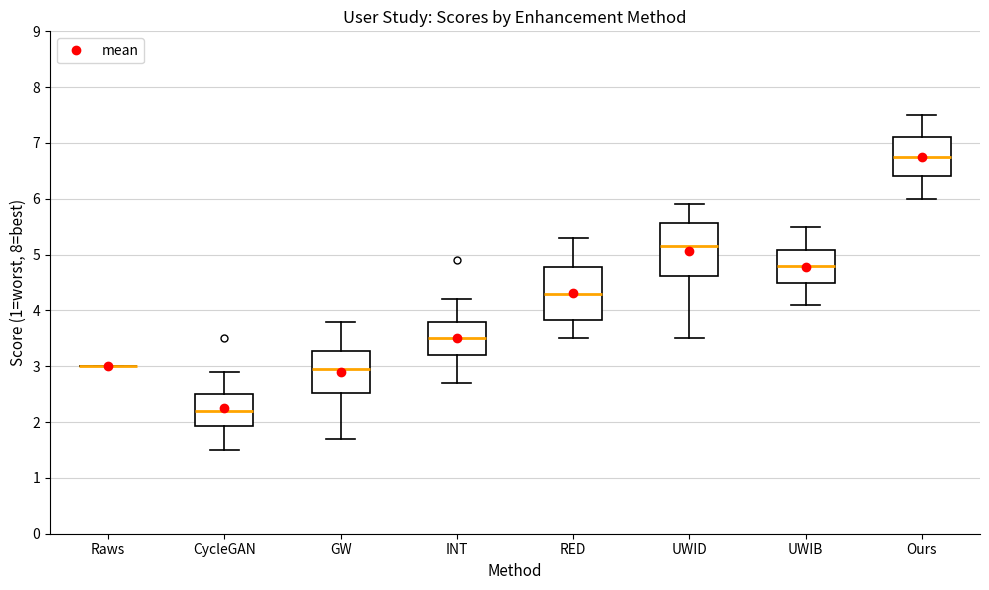

Where is the upper edge of the box for GW on the y-axis? The values are not printed on the chart, so give them approximately, as read against the axis.

3.3